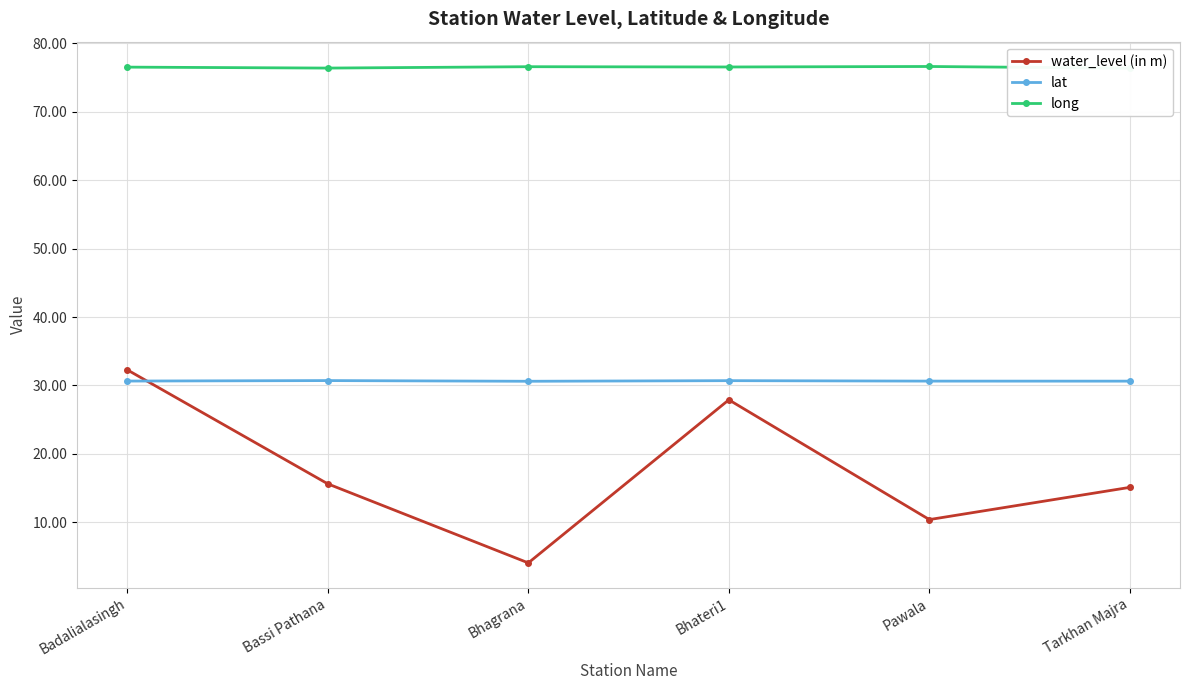

What position from the right is Bhagrana?

4